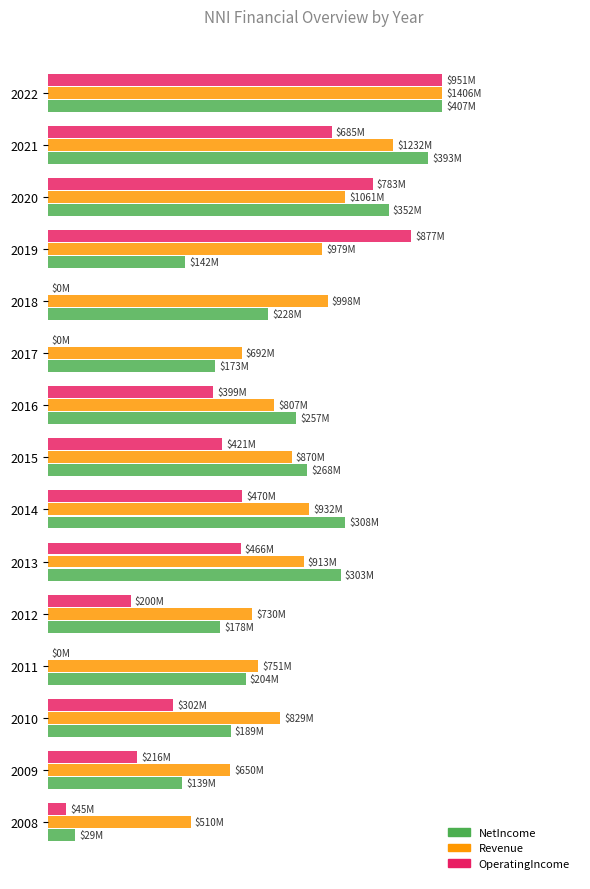

What are all the series names shown in the legend?

NetIncome, Revenue, OperatingIncome